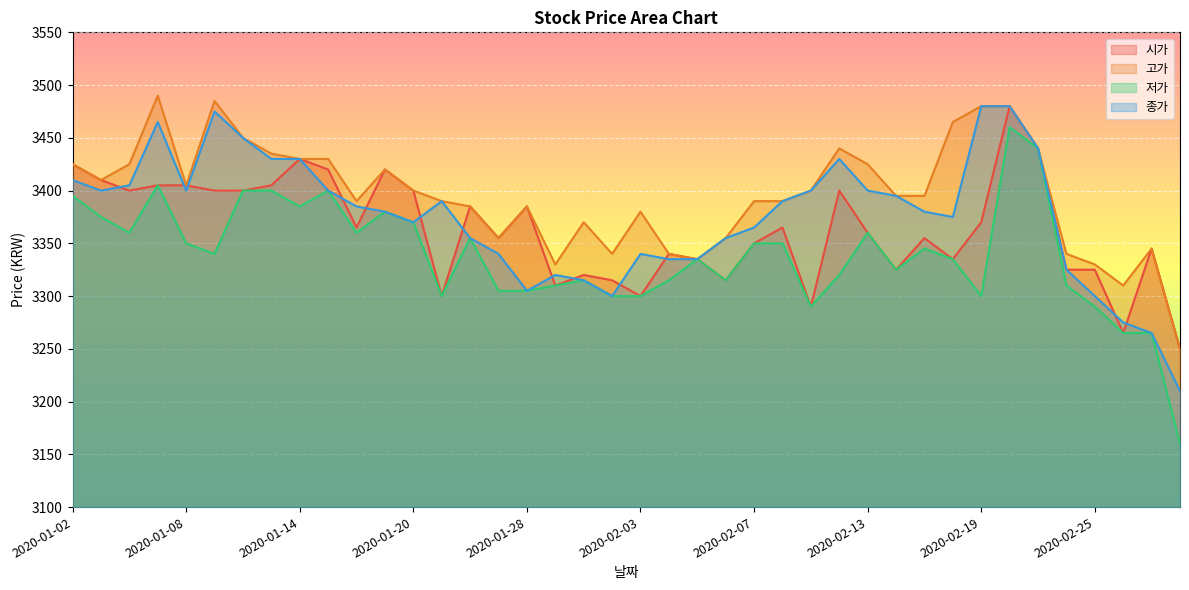

What position from the left is 2020-01-07?

4